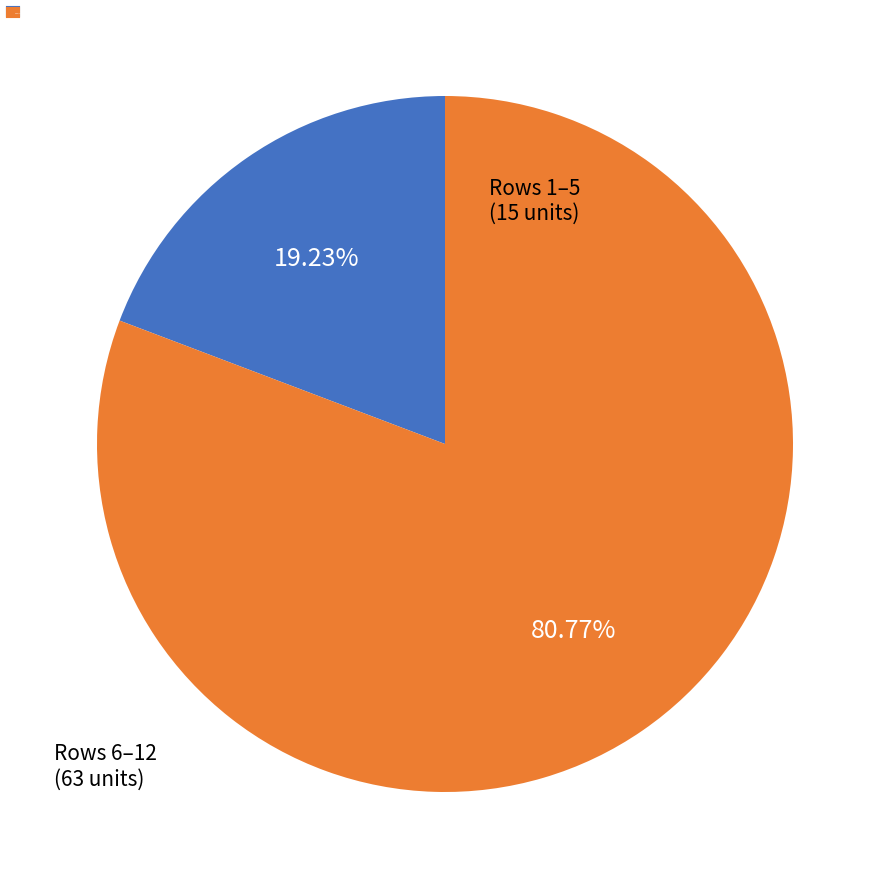

Is there any slice that represents more than half of the pie?

Yes